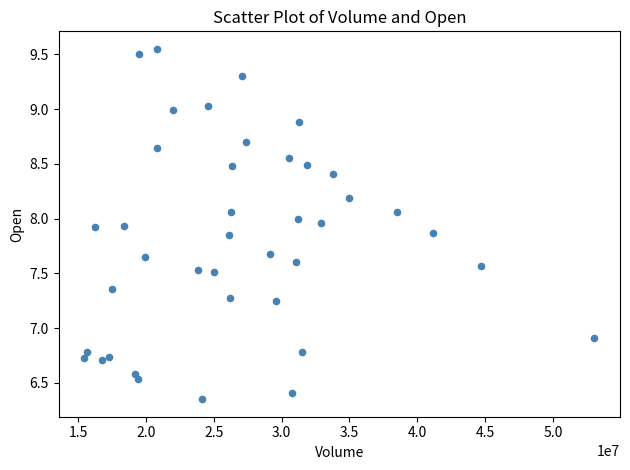

What is the range of Y values (max minus min)?

3.2